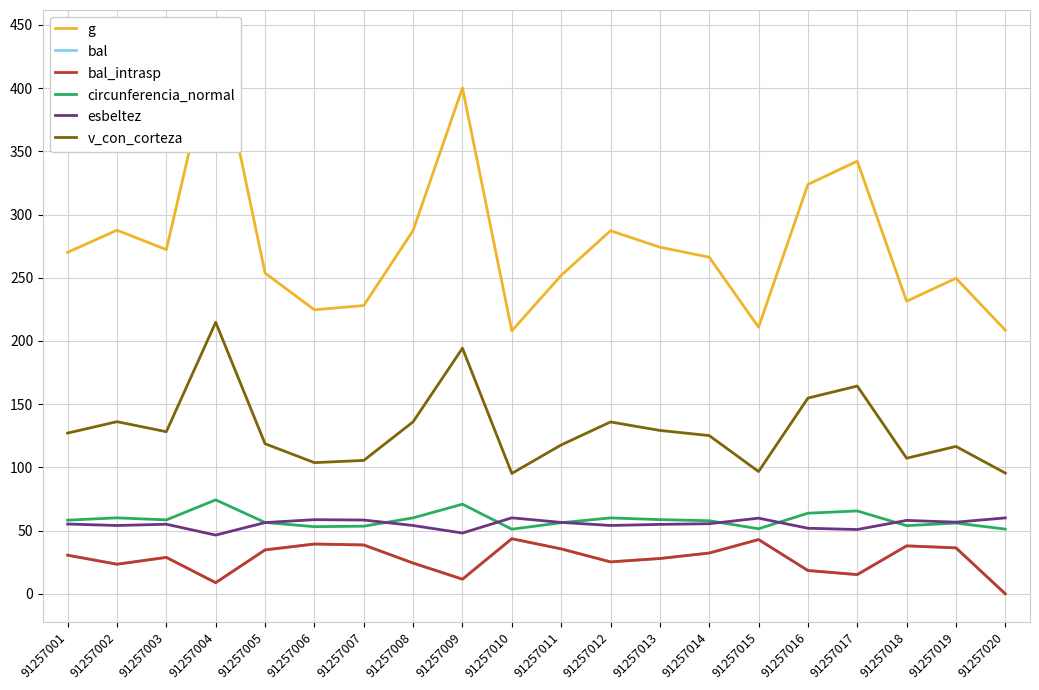

What is the value of the g point at the 20th from the left?

208.5